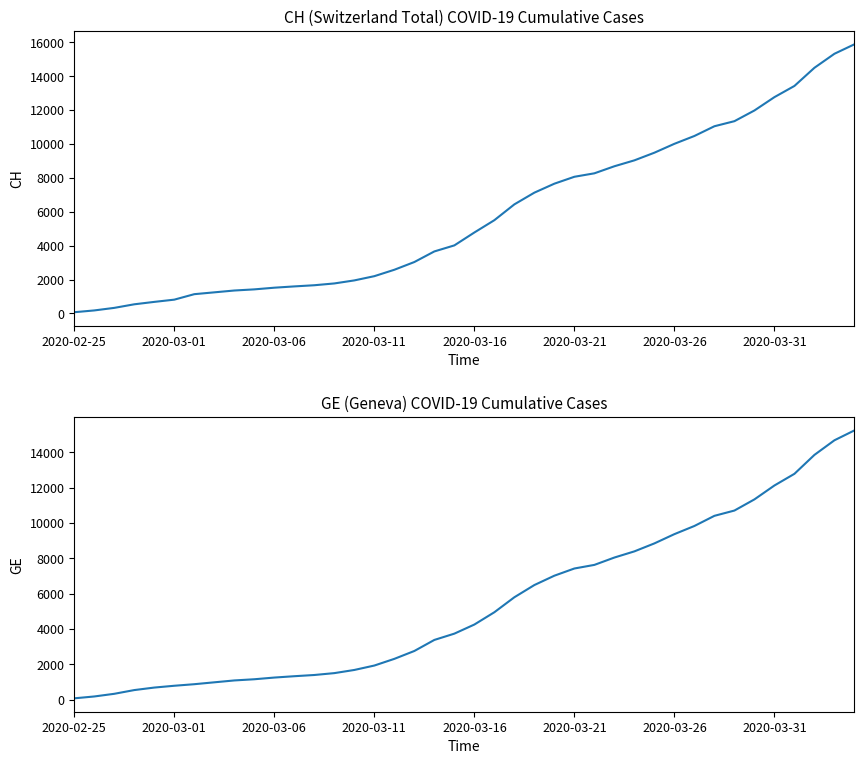

True or false: CH and GE cross at least once.

False